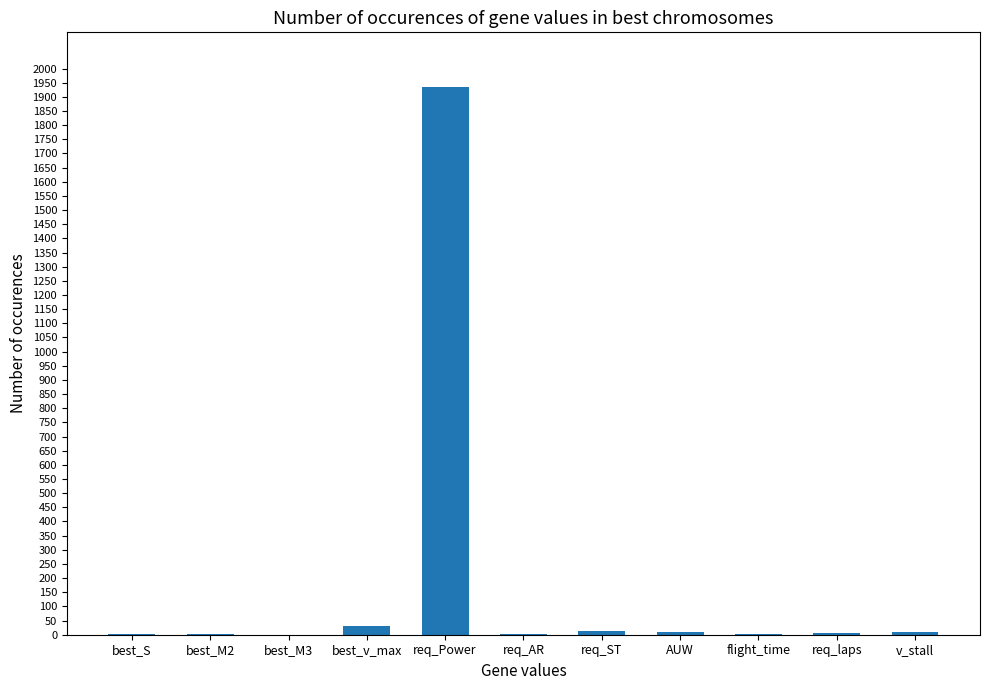

What is the sum of all values?

2014.3